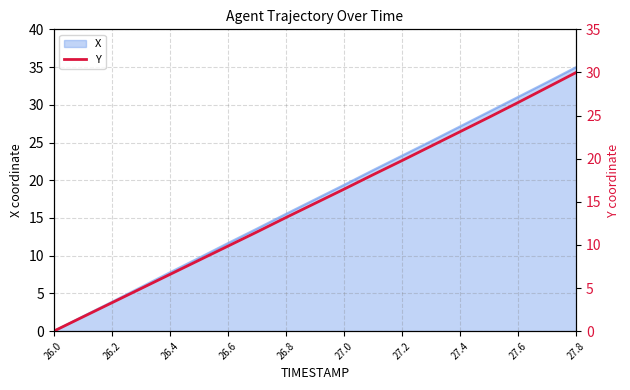

Which category has the highest value in the X series?

27.8